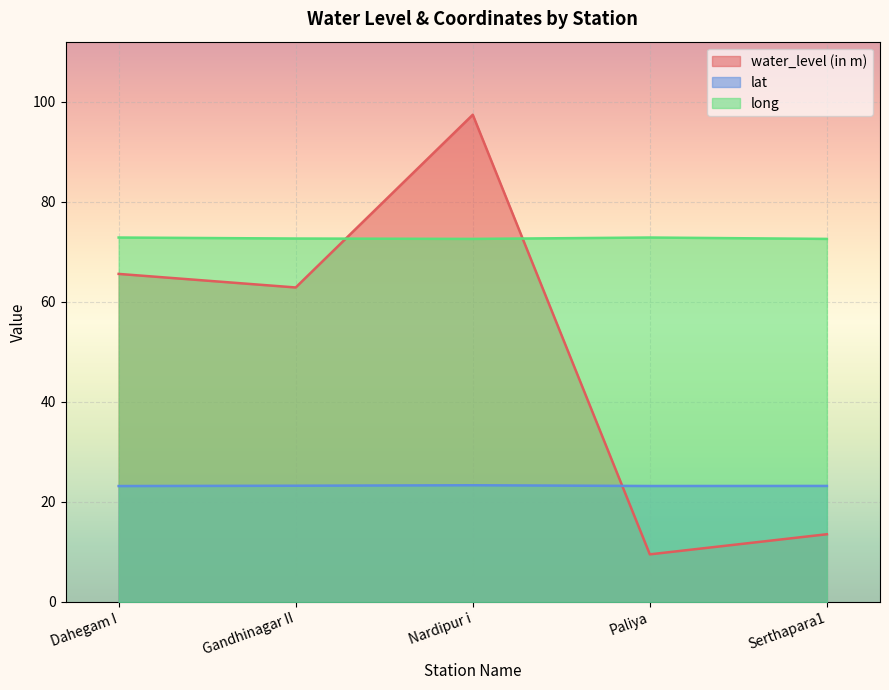

In long, how many points are lower than both neighbors (excluding endpoints)?

1